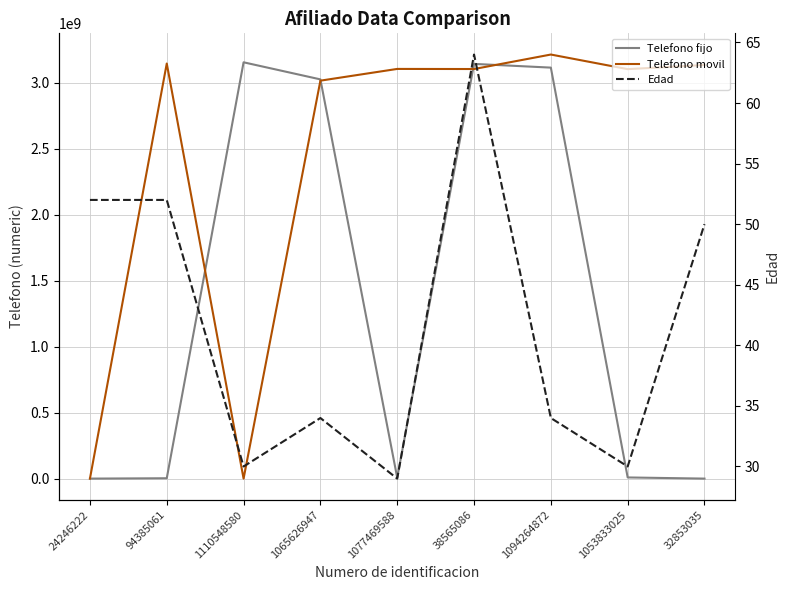

True or false: Telefono movil has a value of 1919699354 at 1094264872.

False